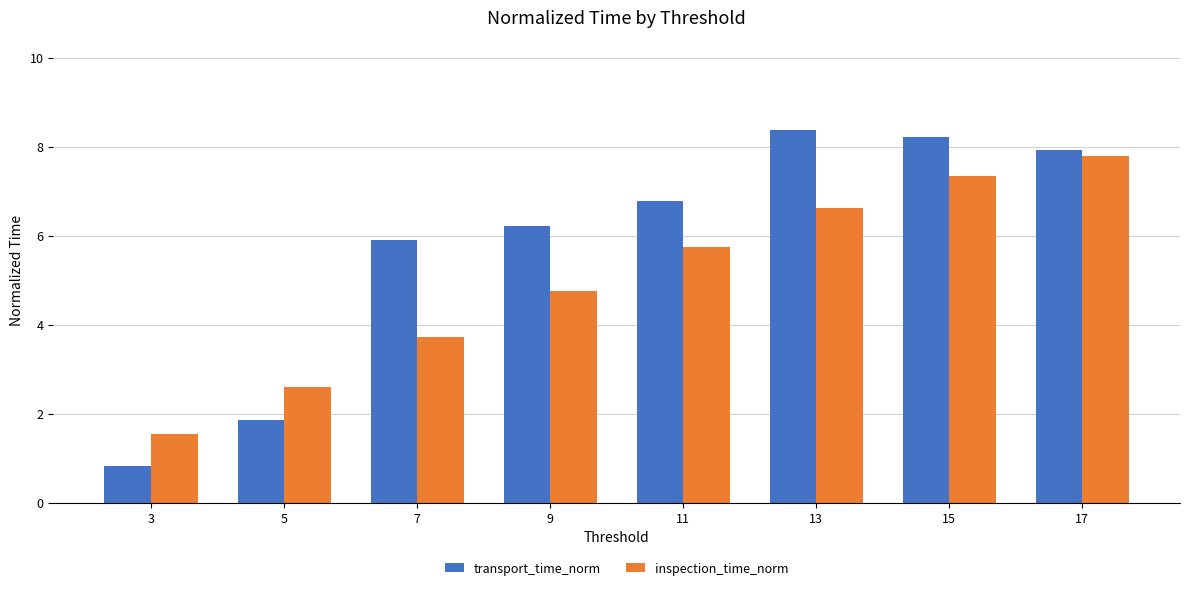

Which category has the highest value in the transport_time_norm series?

13